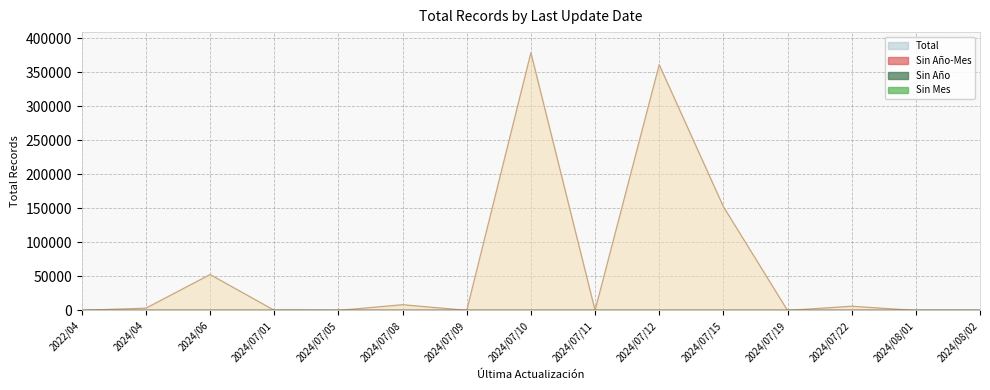

How many series are shown in this chart?

4